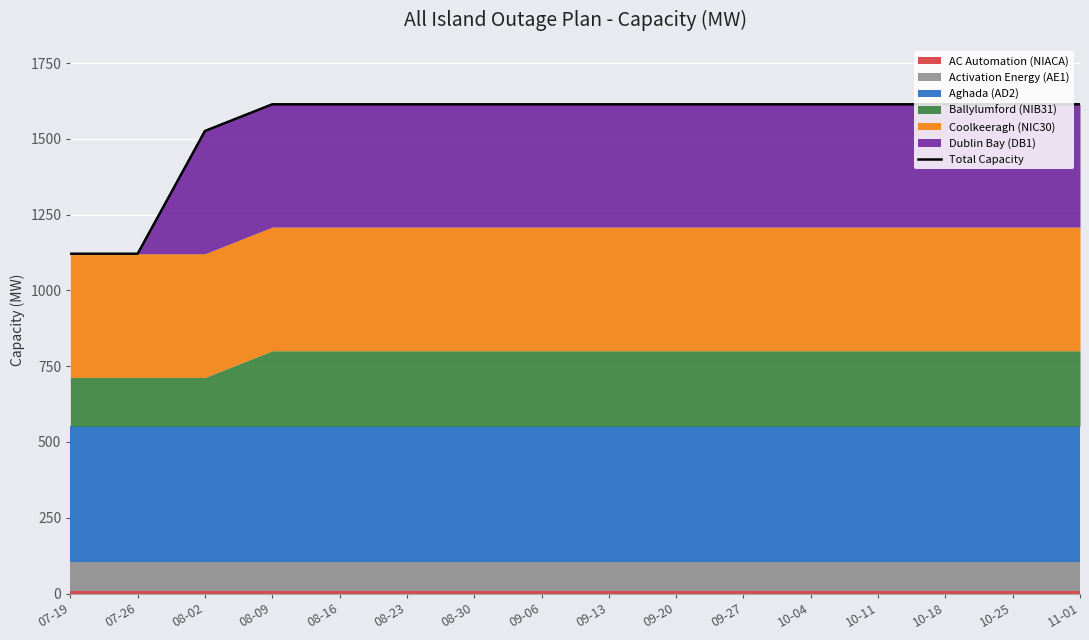

What is the change in value from 07-26 to 10-25?

+493